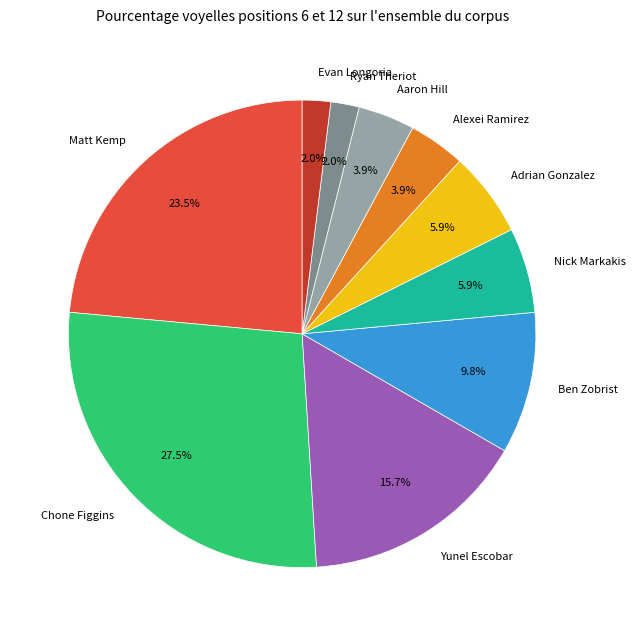

Do Ryan Theriot and Aaron Hill together represent more than half of the pie?

No